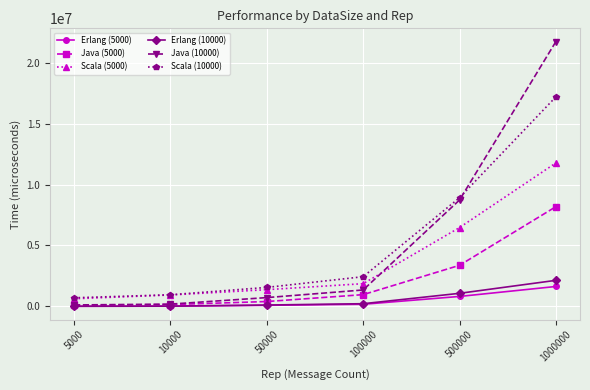

True or false: Java (10000) has more than 0 points higher than both neighbors.

False